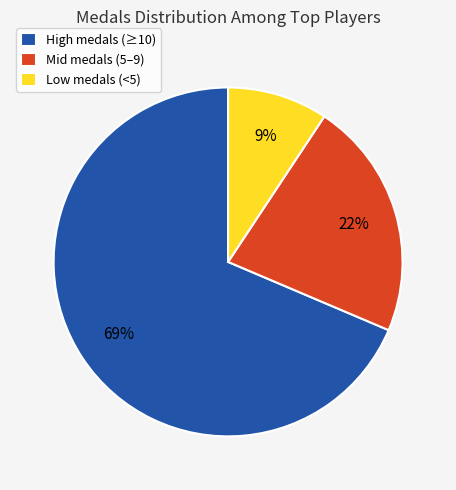

True or false: High medals (≥10) accounts for 69% of the total.

True